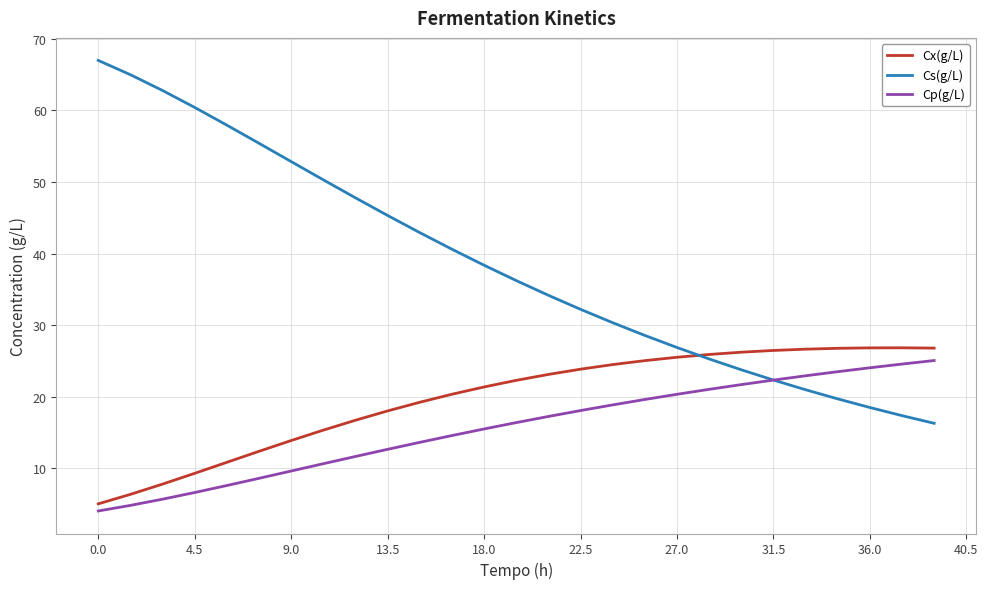

Which series has the largest range (max minus min)?

Cs(g/L)